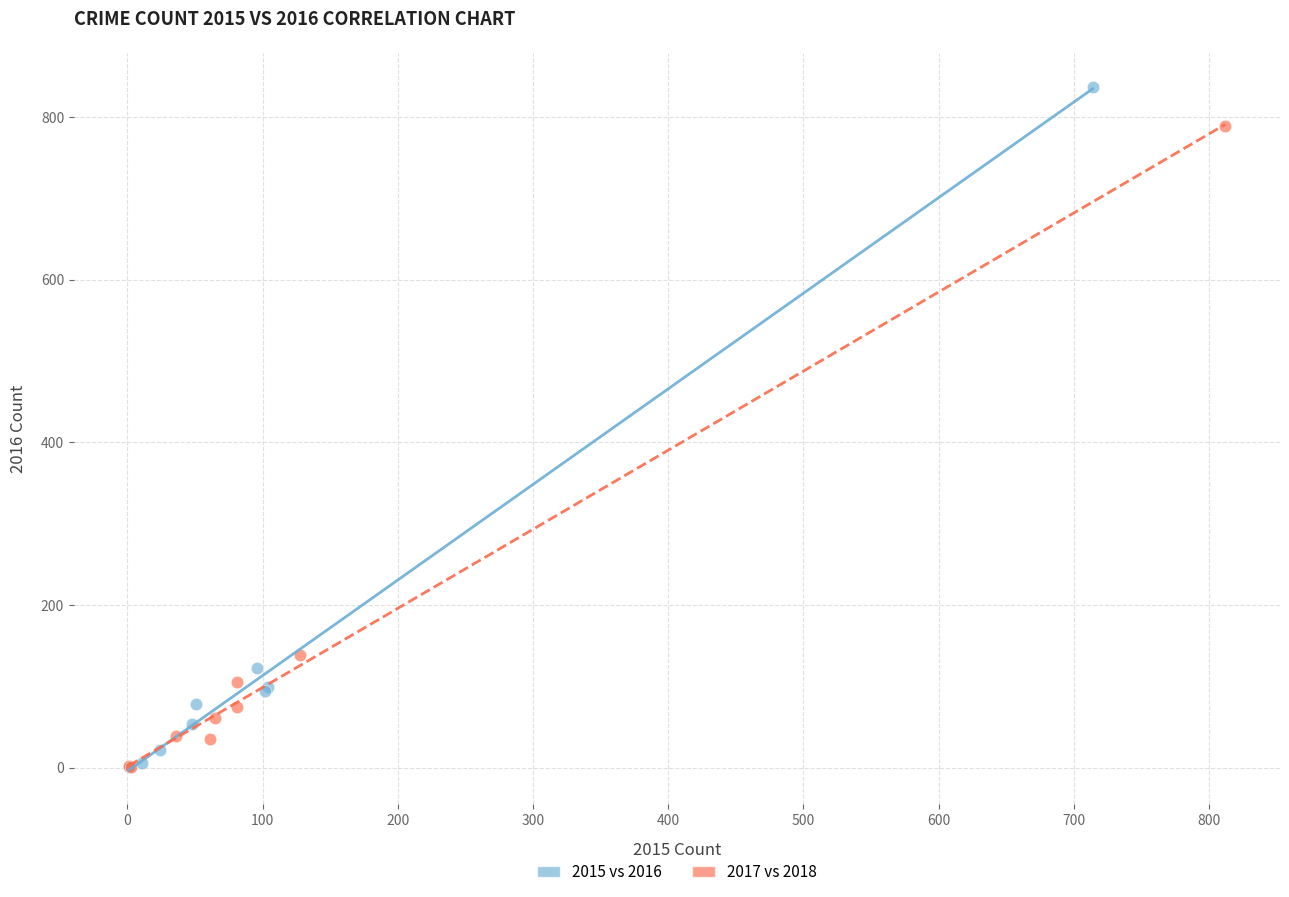

Which series has the largest Y range (max minus min)?

2015 vs 2016